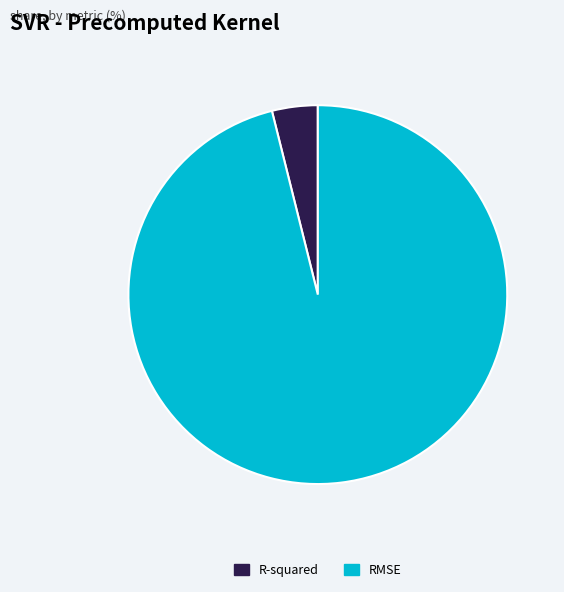

Does any single category account for the majority?

Yes